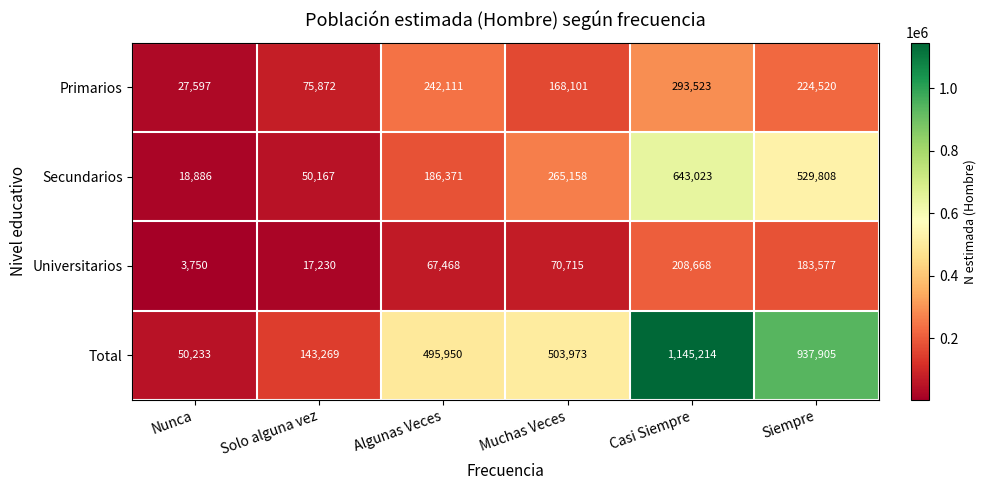

The Universitarios series shows 17230 at Solo alguna vez. True or false?

True